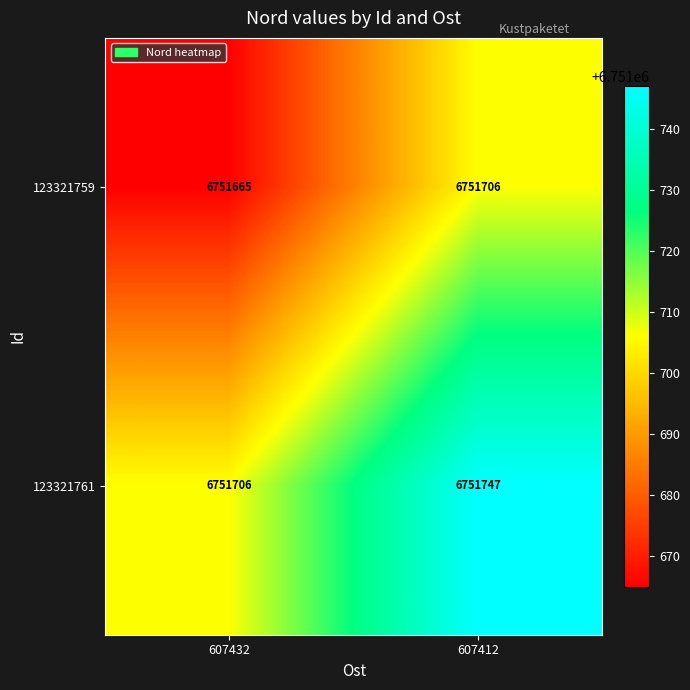

What is the spread (max minus min) of values at 607432?

41